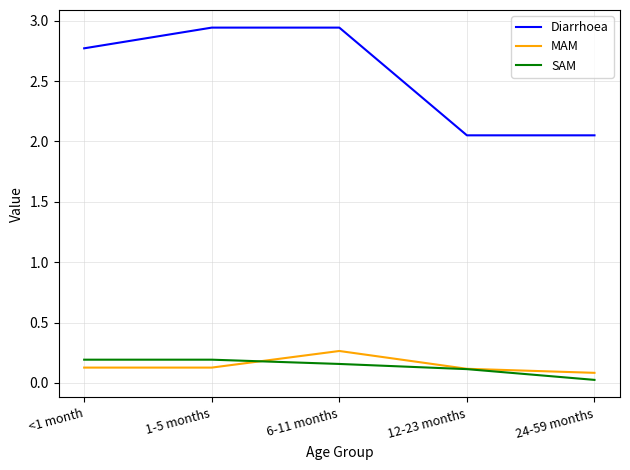

What is the spread (max minus min) of values at 12-23 months?

1.9